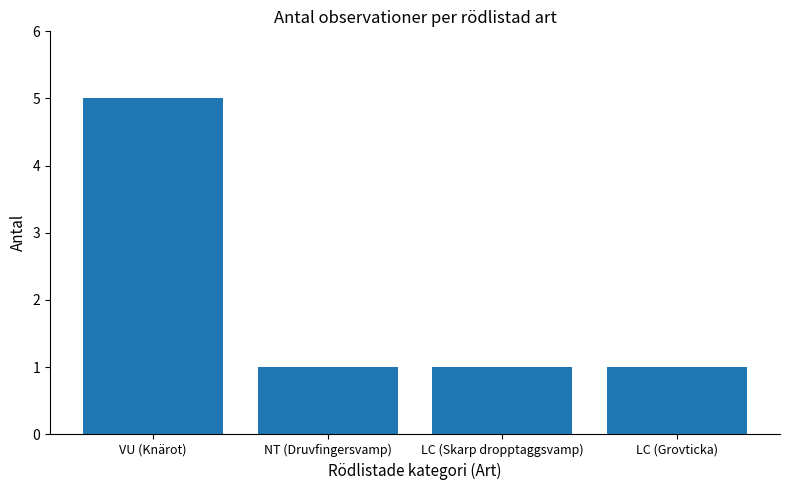

Are the bars horizontal?

No